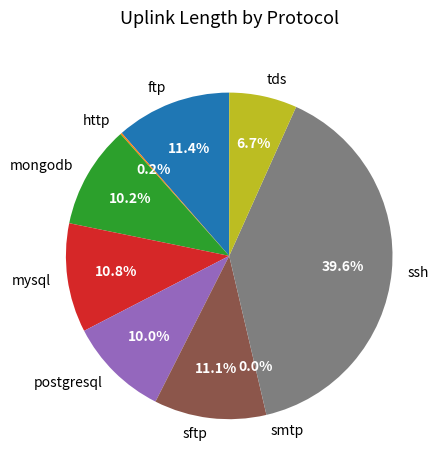

What portion of the pie excludes mysql?

89.2%